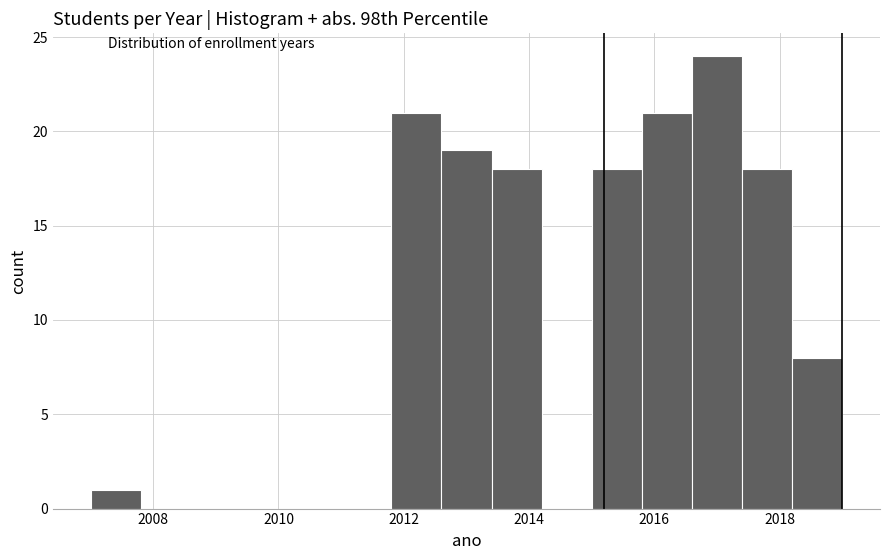

Which range on the x-axis has the tallest bar?

2016.6 to 2017.4